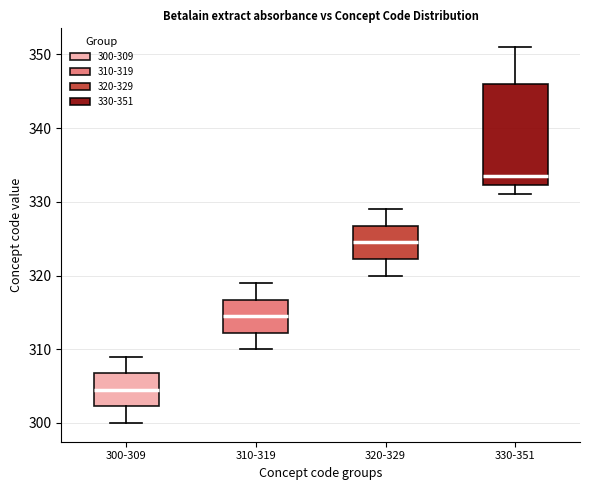

Reading left to right, read every box against the y-axis: the position of its median line, the range the box covers, and the ends of its whiskers. The values are not printed on the chart, so give them approximately, as read against the axis.

300-309: median 305, box 302 to 307, whiskers 300 to 309
310-319: median 315, box 312 to 317, whiskers 310 to 319
320-329: median 325, box 322 to 327, whiskers 320 to 329
330-351: median 334, box 332 to 346, whiskers 331 to 351